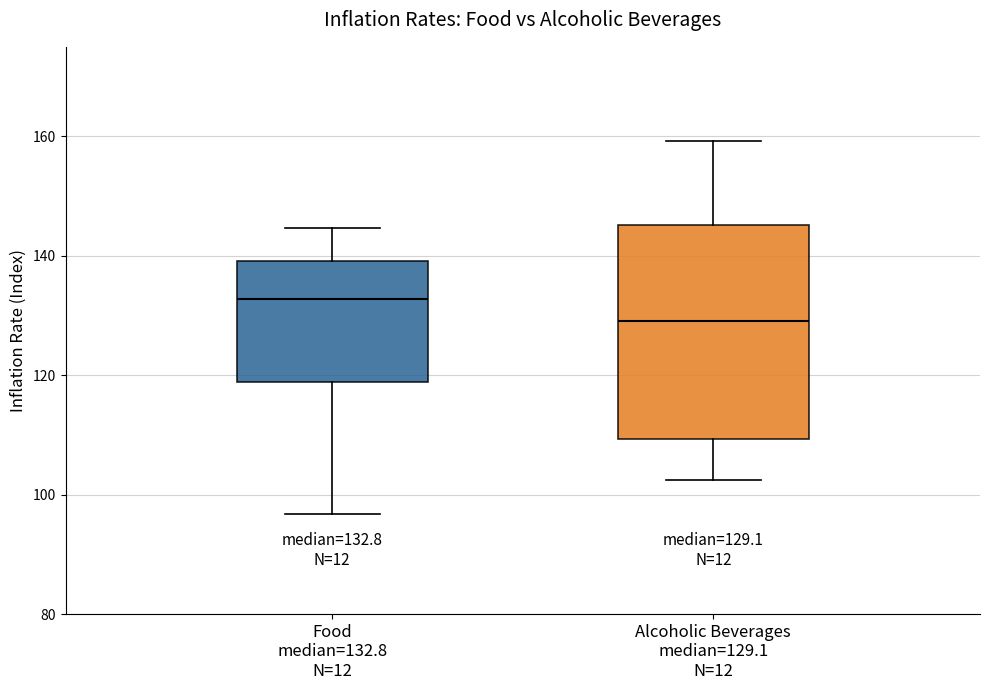

Which box's median line is the highest?

Food median=132.8 N=12